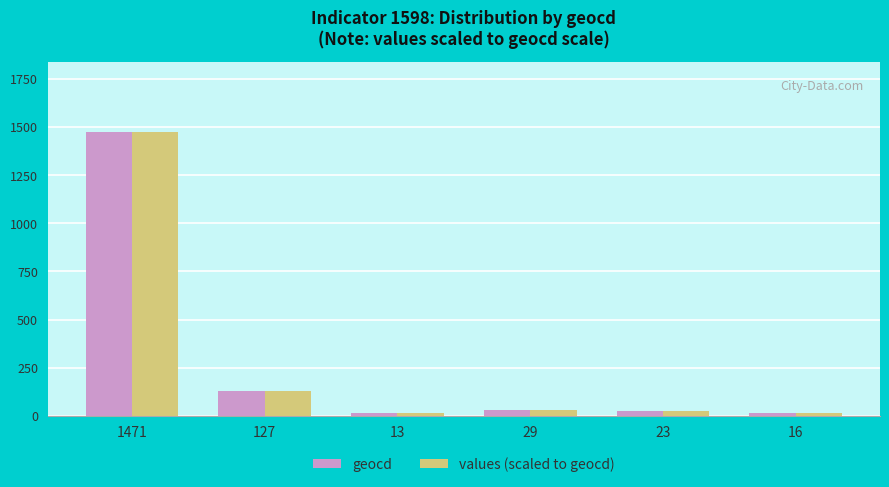

Are the bars horizontal?

No